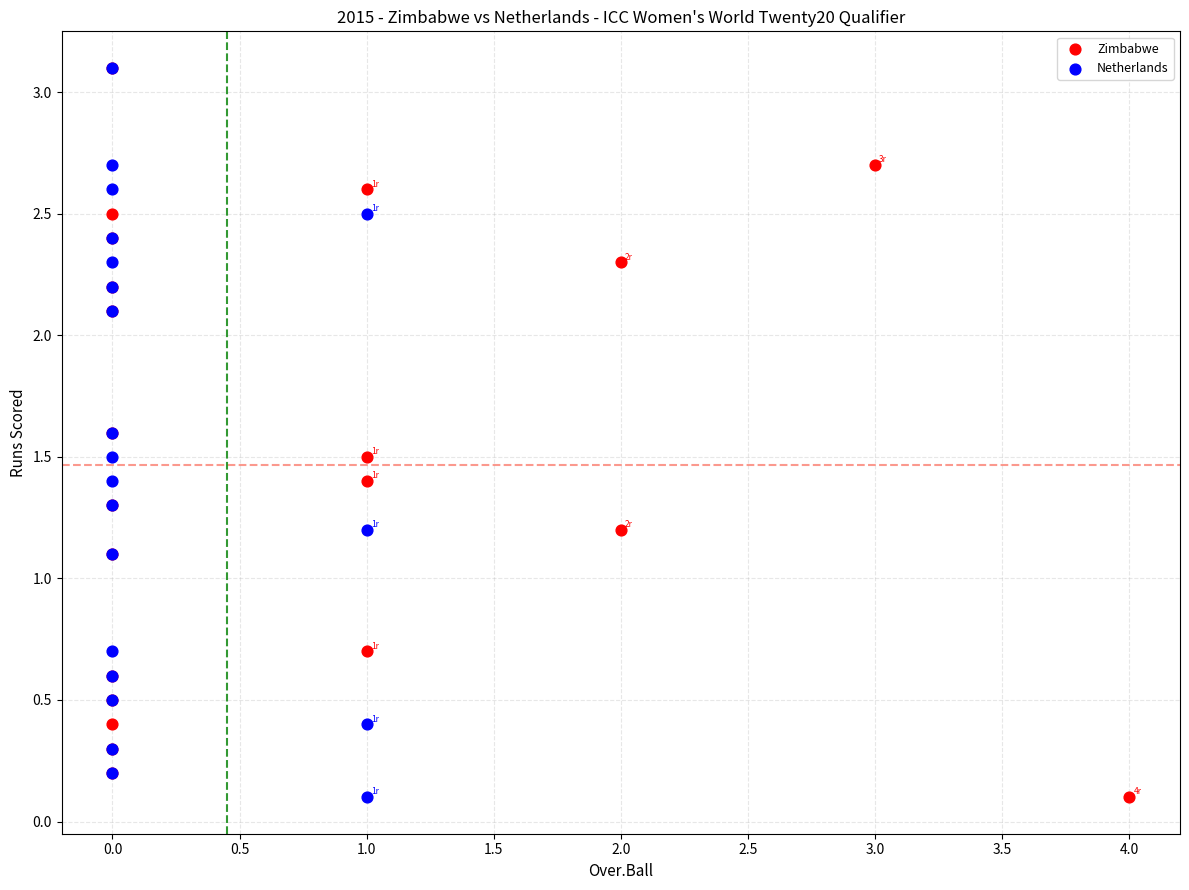

What are all the series names shown in the legend?

Zimbabwe, Netherlands